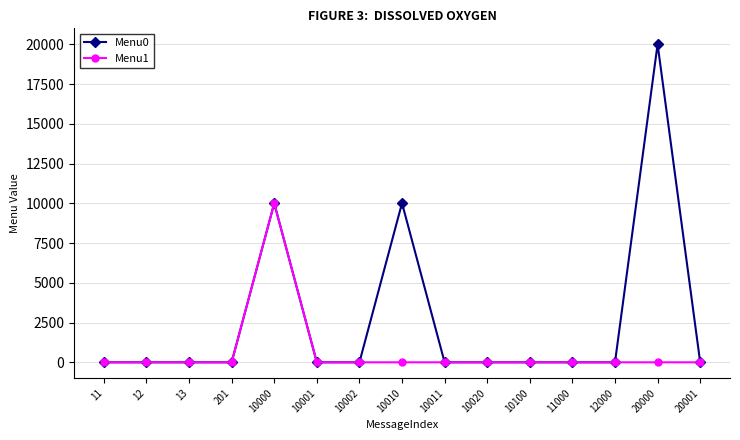

The Menu0 series shows -7401 at 12000. True or false?

False